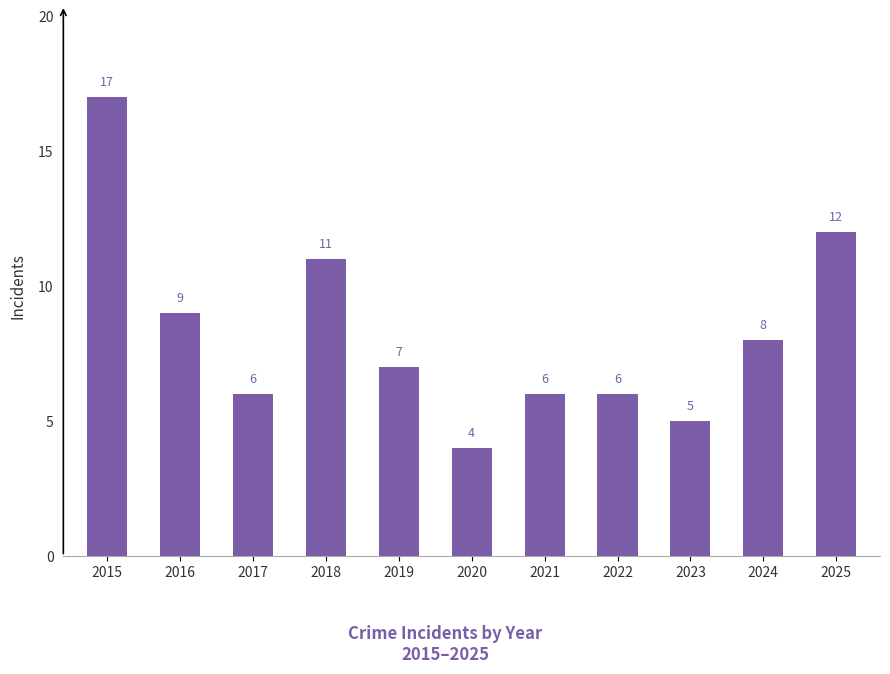

The value at 2016 is 12. True or false?

False